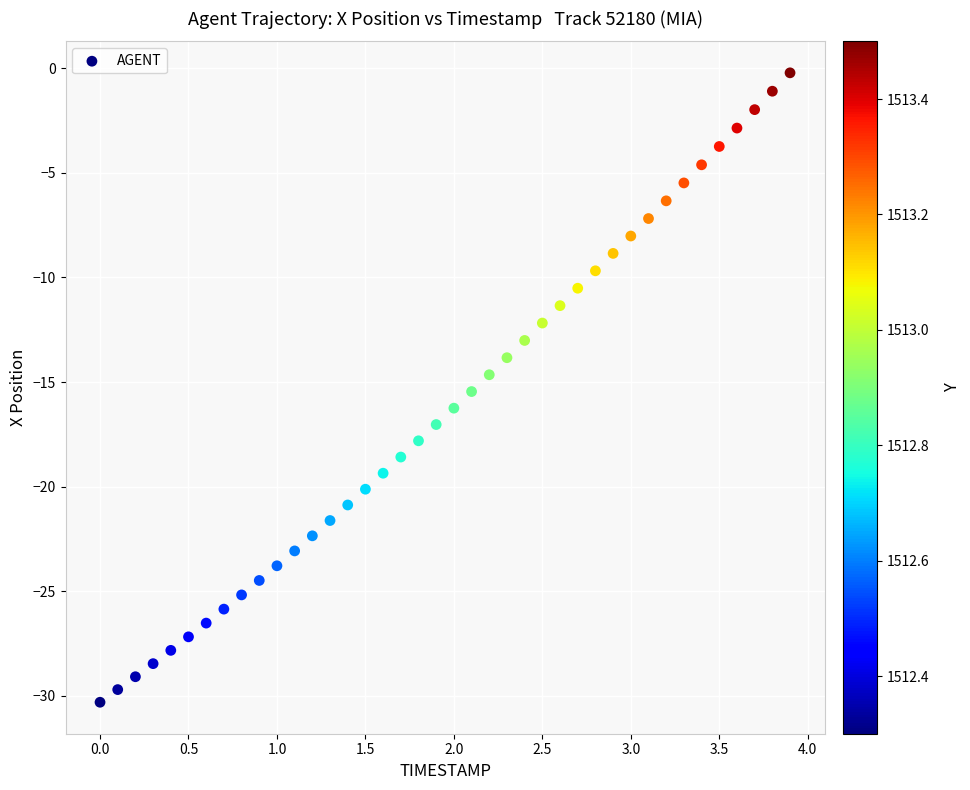

What is the range of Y values (max minus min)?

30.1